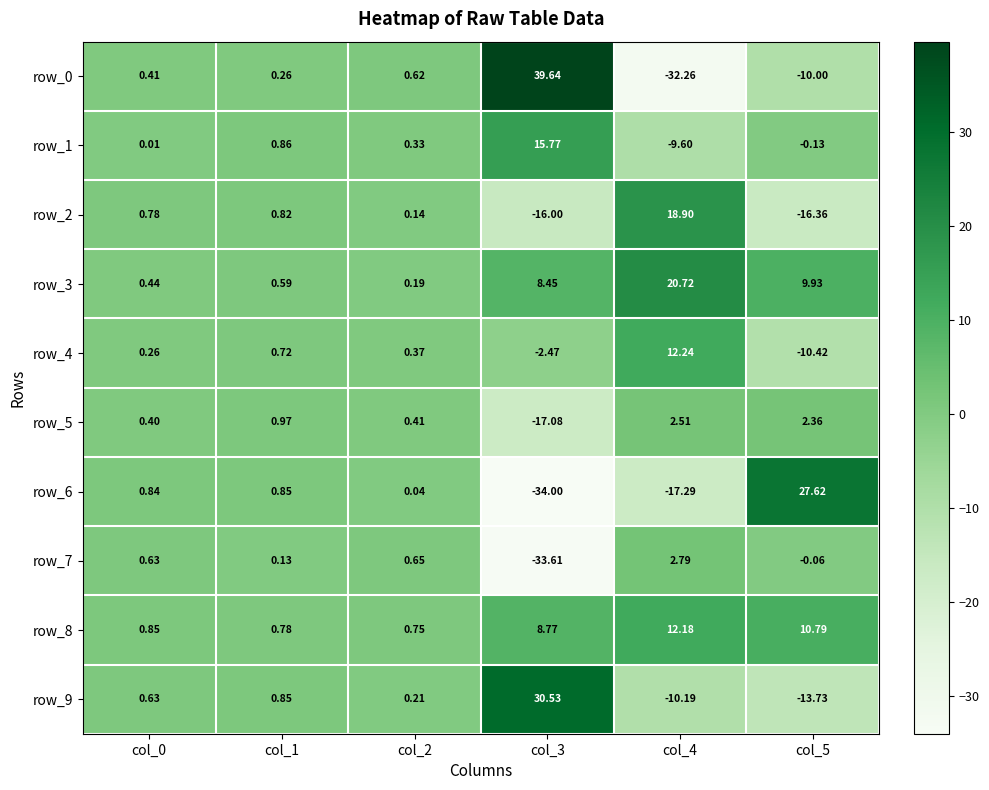

Is the value of row_4 at col_5 greater than the value of row_9 at col_1?

No